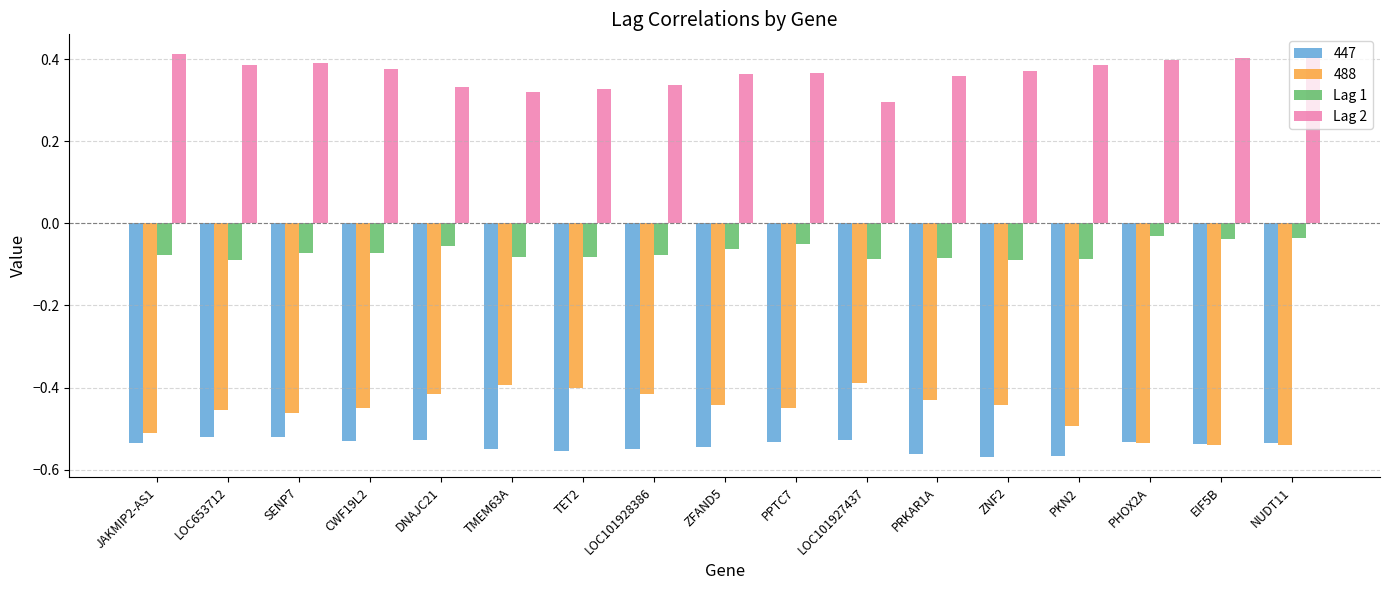

What position from the left is TET2?

7